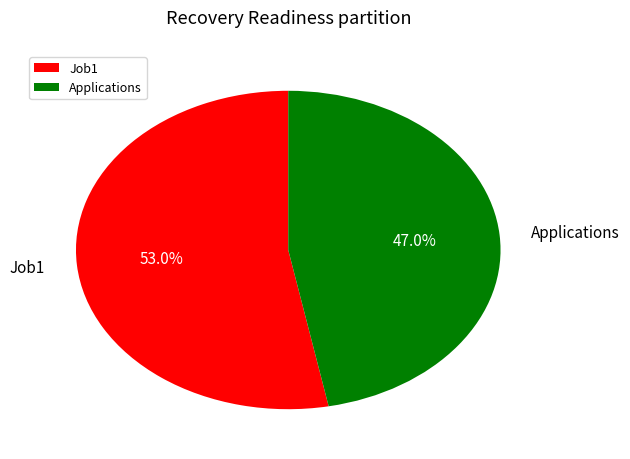

What is the smallest slice in the pie chart?

Applications